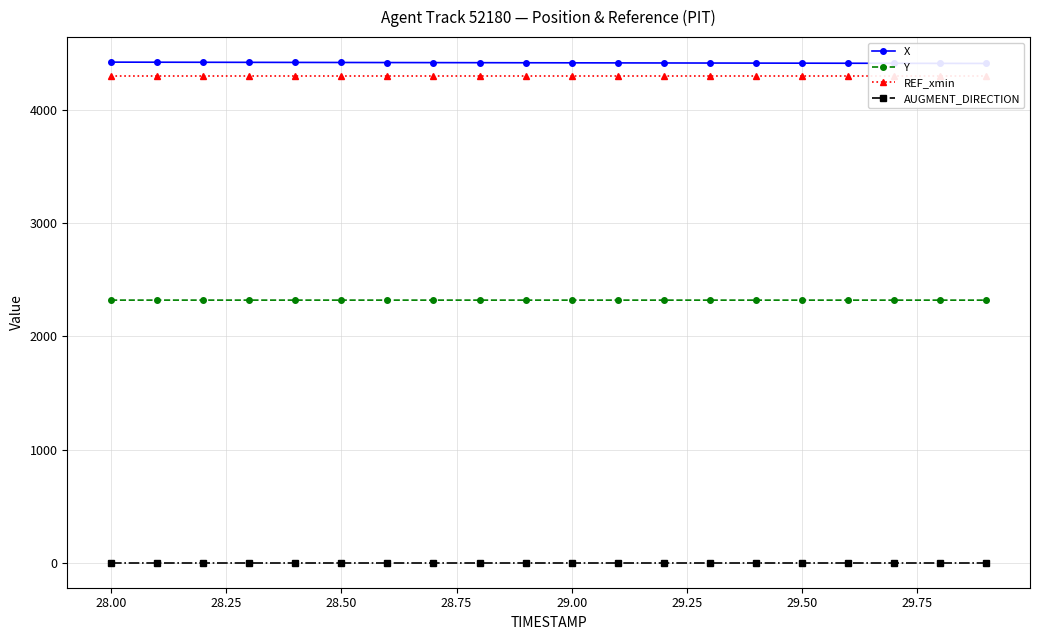

What are all the series names shown in the legend?

X, Y, REF_xmin, AUGMENT_DIRECTION